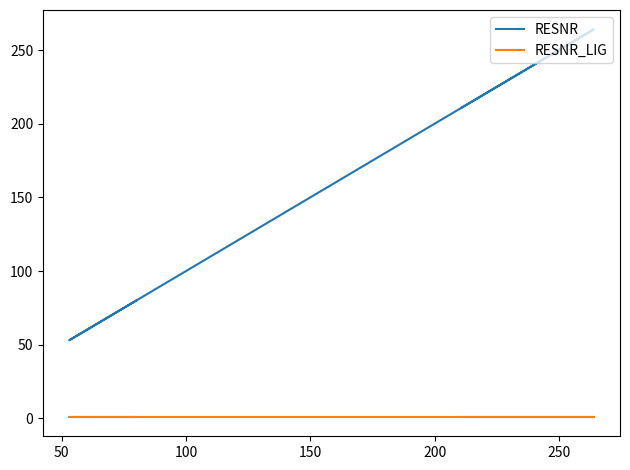

What is the value of the RESNR_LIG point at the 5th from the left?

1